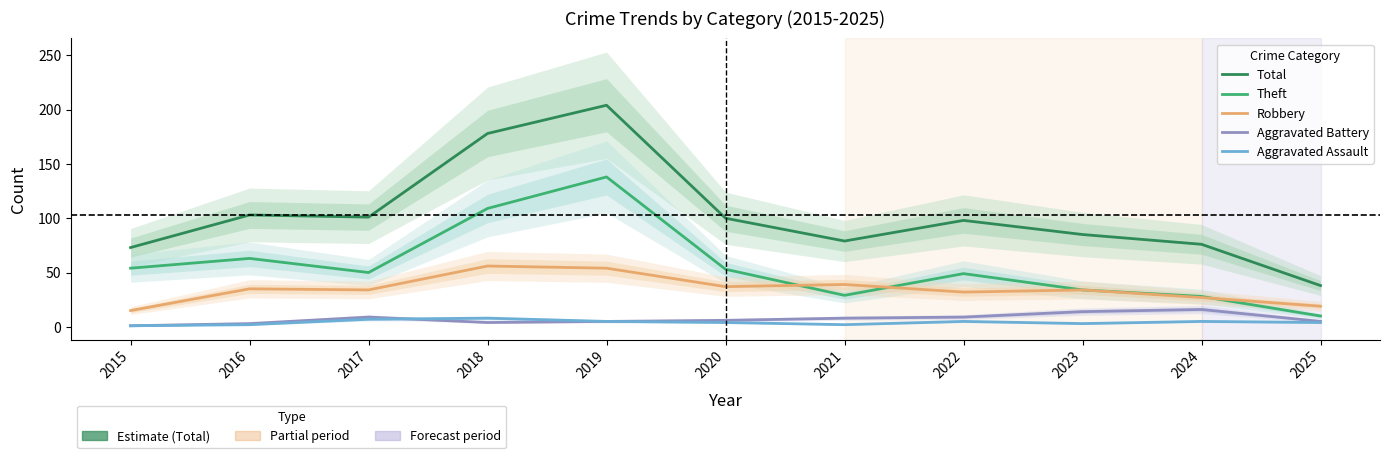

How many lines are shown in the chart?

5